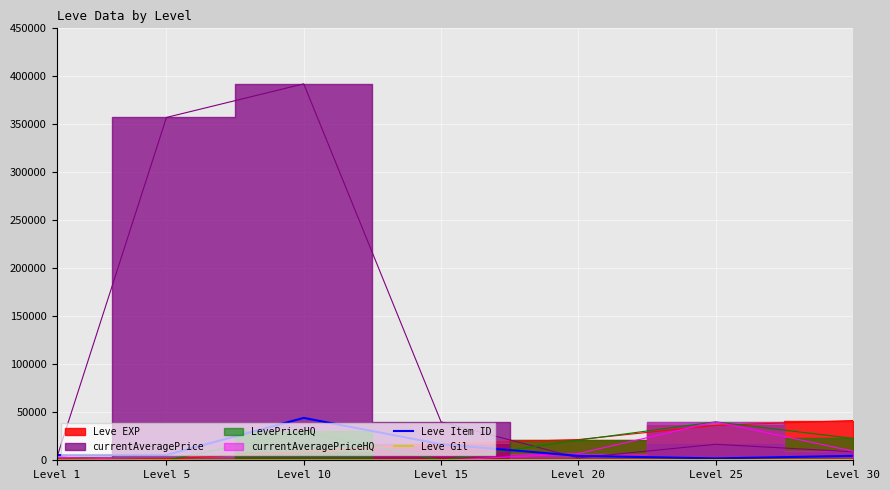

True or false: Leve Gil and Leve Item ID intersect in this chart.

False